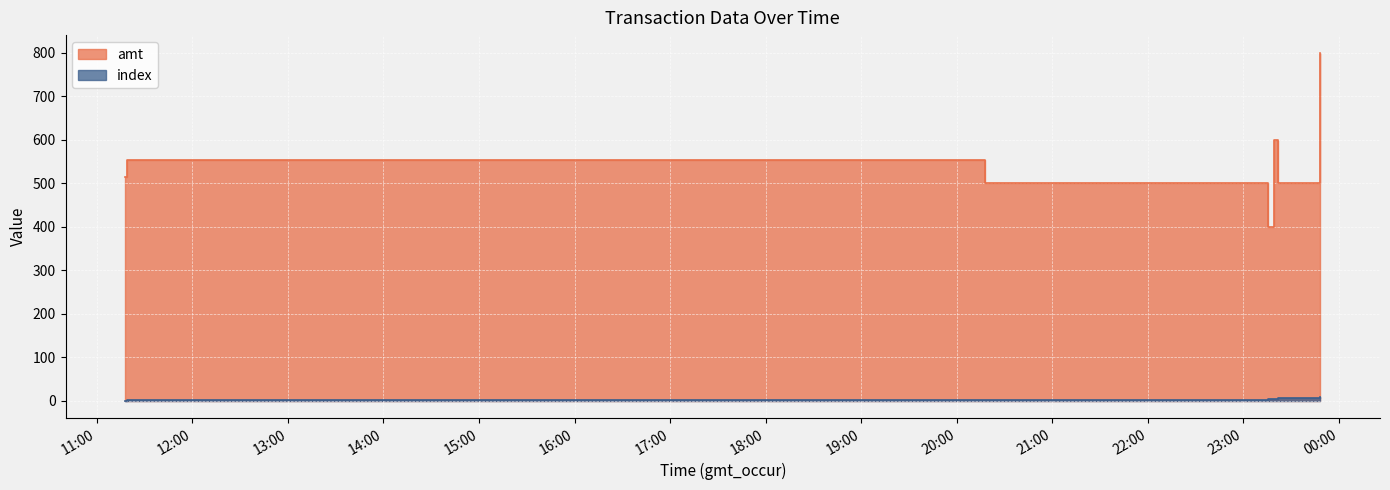

What is the difference between the maximum and minimum values in the amt series?

400.0